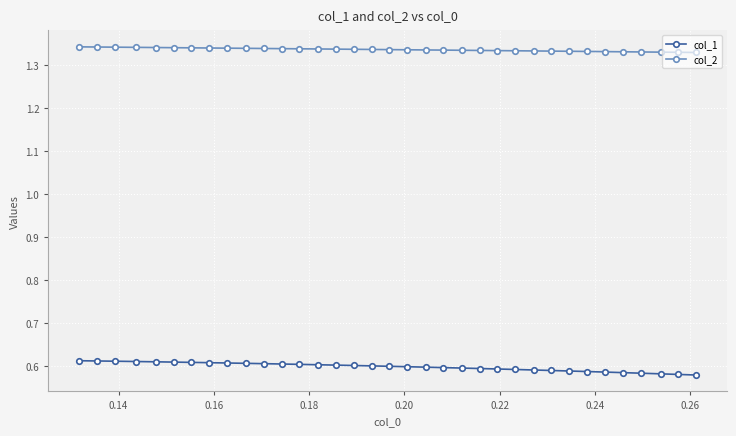

True or false: col_2 and col_1 cross at least once.

False